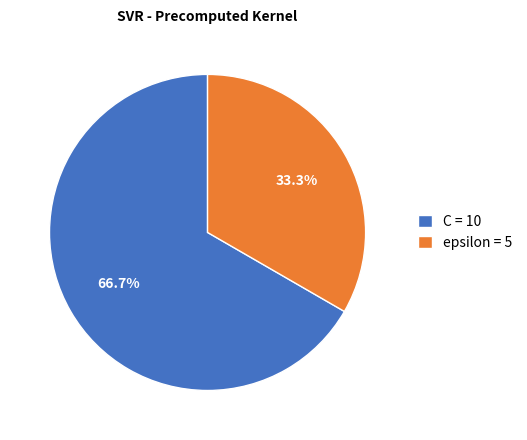

To the nearest percent, what percentage of the pie is epsilon?

33%